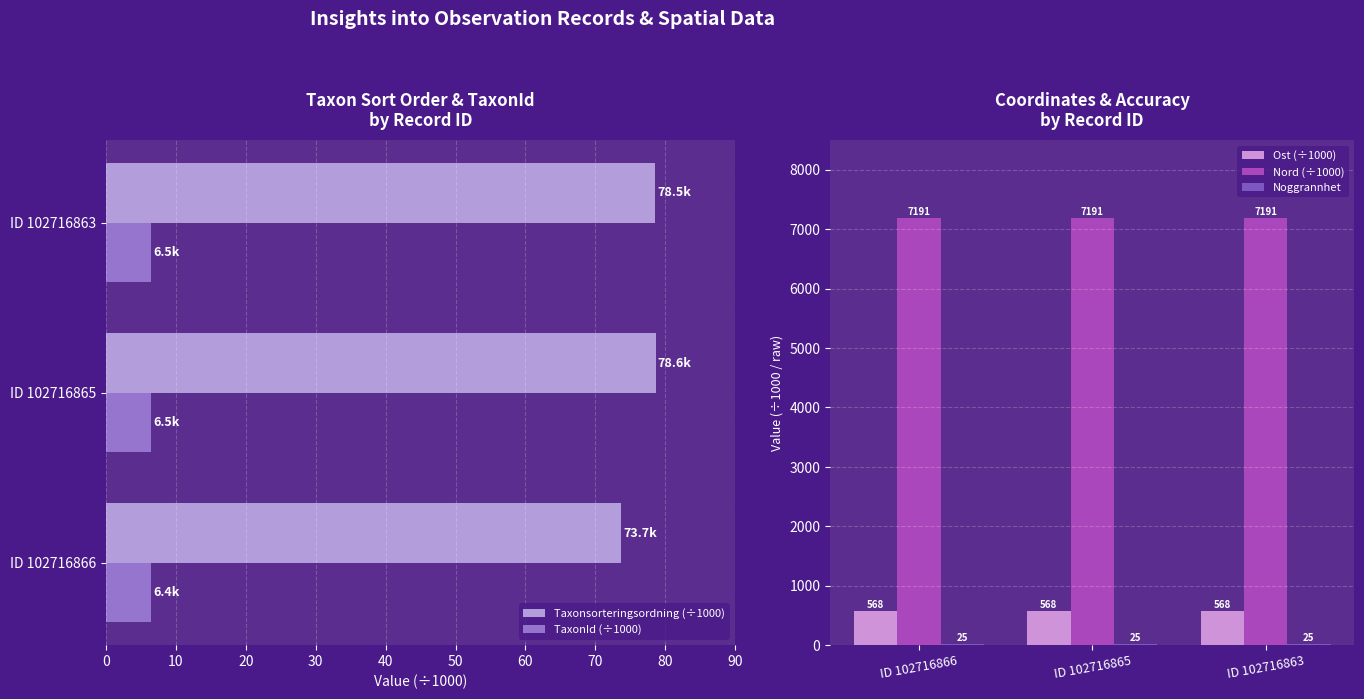

List the series in order of their peak value, highest first.

Nord (÷1000), Ost (÷1000), Taxonsorteringsordning (÷1000), Noggrannhet, TaxonId (÷1000)